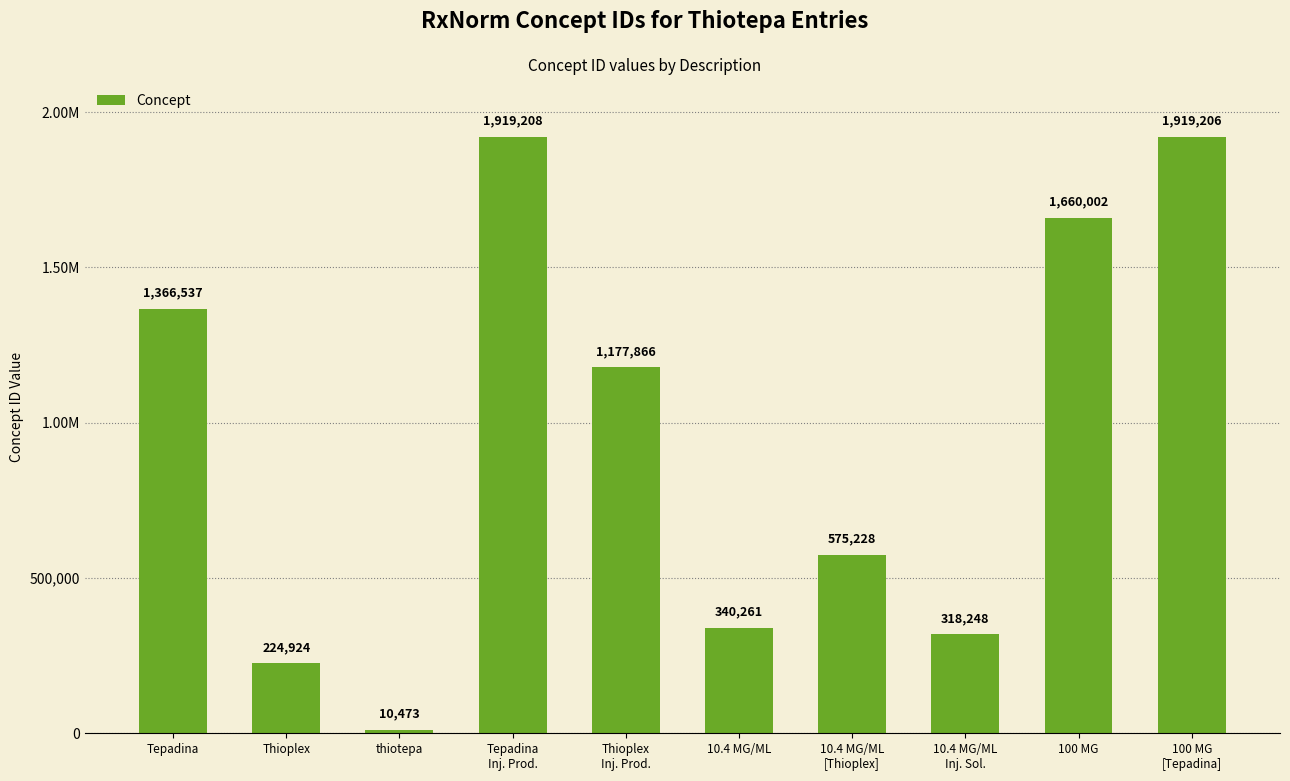

Which category has the highest value across all series?

Tepadina
Inj. Prod.